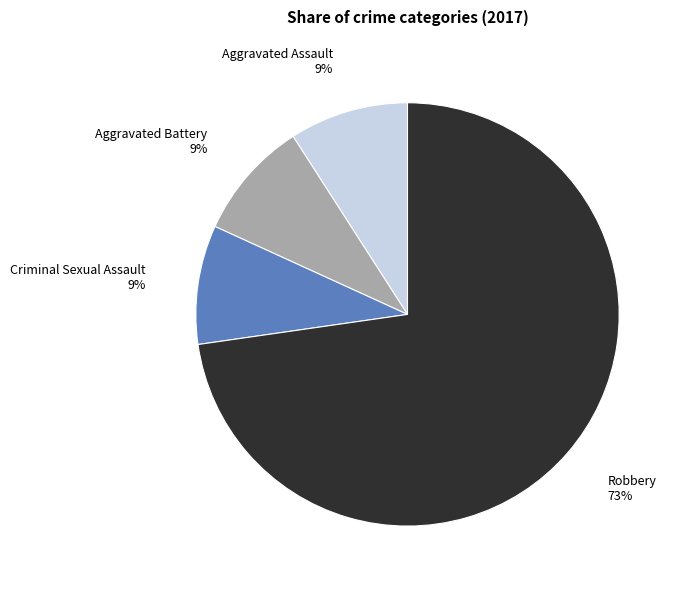

How many segments does this pie chart have?

4